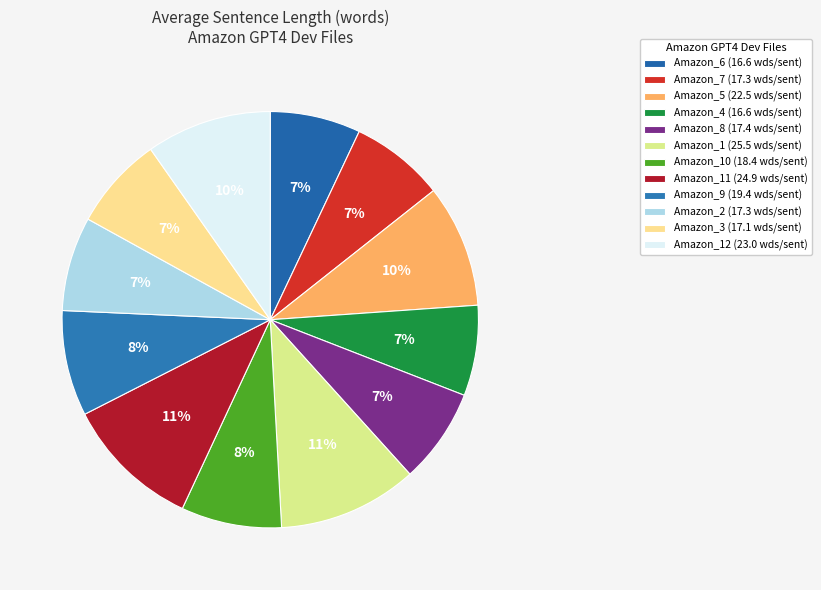

How many slices are in this pie chart?

12